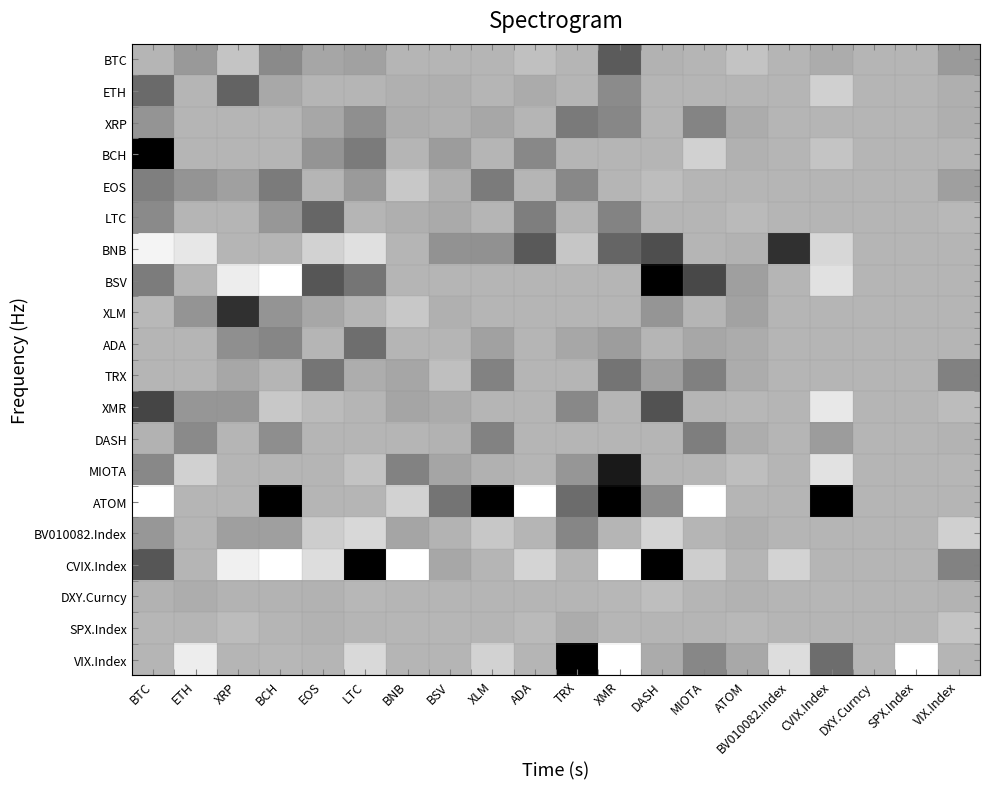

Reading left to right, extract all data points from this chart.

BTC: BTC=0.0	ETH=0.1	XRP=-0.1	BCH=0.2	EOS=0.1	LTC=0.1	BNB=0.0	BSV=0.0	XLM=0.0	ADA=-0.0	TRX=0.0	XMR=0.4	DASH=0.0	MIOTA=0.0	ATOM=-0.1	BV010082.Index=0.0	CVIX.Index=0.0	DXY.Curncy=0.0	SPX.Index=0.0	VIX.Index=0.1
ETH: BTC=0.3	ETH=0.0	XRP=0.3	BCH=0.0	EOS=0.0	LTC=0.0	BNB=0.0	BSV=0.0	XLM=0.0	ADA=0.0	TRX=0.0	XMR=0.2	DASH=0.0	MIOTA=0.0	ATOM=0.0	BV010082.Index=0.0	CVIX.Index=-0.1	DXY.Curncy=0.0	SPX.Index=0.0	VIX.Index=0.0
XRP: BTC=0.1	ETH=0.0	XRP=0.0	BCH=-0.0	EOS=0.1	LTC=0.1	BNB=0.0	BSV=0.0	XLM=0.0	ADA=0.0	TRX=0.2	XMR=0.2	DASH=0.0	MIOTA=0.2	ATOM=0.0	BV010082.Index=0.0	CVIX.Index=0.0	DXY.Curncy=0.0	SPX.Index=0.0	VIX.Index=0.0
BCH: BTC=0.7	ETH=0.0	XRP=0.0	BCH=0.0	EOS=0.1	LTC=0.2	BNB=0.0	BSV=0.1	XLM=0.0	ADA=0.2	TRX=0.0	XMR=0.0	DASH=0.0	MIOTA=-0.1	ATOM=0.0	BV010082.Index=0.0	CVIX.Index=-0.1	DXY.Curncy=0.0	SPX.Index=0.0	VIX.Index=0.0
EOS: BTC=0.2	ETH=0.1	XRP=0.1	BCH=0.2	EOS=0.0	LTC=0.1	BNB=-0.1	BSV=0.0	XLM=0.2	ADA=0.0	TRX=0.2	XMR=0.0	DASH=-0.0	MIOTA=0.0	ATOM=0.0	BV010082.Index=0.0	CVIX.Index=0.0	DXY.Curncy=0.0	SPX.Index=0.0	VIX.Index=0.1
LTC: BTC=0.2	ETH=0.0	XRP=0.0	BCH=0.1	EOS=0.3	LTC=0.0	BNB=0.0	BSV=0.0	XLM=0.0	ADA=0.2	TRX=0.0	XMR=0.2	DASH=0.0	MIOTA=0.0	ATOM=-0.0	BV010082.Index=0.0	CVIX.Index=0.0	DXY.Curncy=0.0	SPX.Index=0.0	VIX.Index=-0.0
BNB: BTC=-0.4	ETH=-0.3	XRP=0.0	BCH=0.0	EOS=-0.1	LTC=-0.2	BNB=0.0	BSV=0.1	XLM=0.1	ADA=0.4	TRX=-0.1	XMR=0.3	DASH=0.4	MIOTA=0.0	ATOM=0.0	BV010082.Index=0.5	CVIX.Index=-0.2	DXY.Curncy=0.0	SPX.Index=0.0	VIX.Index=0.0
BSV: BTC=0.2	ETH=0.0	XRP=-0.3	BCH=-0.5	EOS=0.4	LTC=0.2	BNB=0.0	BSV=0.0	XLM=0.0	ADA=0.0	TRX=0.0	XMR=0.0	DASH=0.8	MIOTA=0.4	ATOM=0.1	BV010082.Index=0.0	CVIX.Index=-0.2	DXY.Curncy=0.0	SPX.Index=0.0	VIX.Index=0.0
XLM: BTC=-0.0	ETH=0.1	XRP=0.5	BCH=0.1	EOS=0.1	LTC=0.0	BNB=-0.1	BSV=0.0	XLM=0.0	ADA=0.0	TRX=0.0	XMR=0.0	DASH=0.1	MIOTA=0.0	ATOM=0.1	BV010082.Index=0.0	CVIX.Index=0.0	DXY.Curncy=0.0	SPX.Index=0.0	VIX.Index=0.0
ADA: BTC=0.0	ETH=0.0	XRP=0.1	BCH=0.2	EOS=0.0	LTC=0.3	BNB=0.0	BSV=0.0	XLM=0.1	ADA=0.0	TRX=0.0	XMR=0.1	DASH=0.0	MIOTA=0.0	ATOM=0.0	BV010082.Index=0.0	CVIX.Index=0.0	DXY.Curncy=0.0	SPX.Index=0.0	VIX.Index=0.0
TRX: BTC=0.0	ETH=0.0	XRP=0.0	BCH=0.0	EOS=0.2	LTC=0.0	BNB=0.1	BSV=-0.0	XLM=0.2	ADA=0.0	TRX=0.0	XMR=0.2	DASH=0.1	MIOTA=0.2	ATOM=0.0	BV010082.Index=0.0	CVIX.Index=0.0	DXY.Curncy=0.0	SPX.Index=0.0	VIX.Index=0.2
XMR: BTC=0.4	ETH=0.1	XRP=0.1	BCH=-0.1	EOS=-0.0	LTC=0.0	BNB=0.1	BSV=0.0	XLM=0.0	ADA=0.0	TRX=0.2	XMR=0.0	DASH=0.4	MIOTA=0.0	ATOM=-0.0	BV010082.Index=0.0	CVIX.Index=-0.3	DXY.Curncy=0.0	SPX.Index=0.0	VIX.Index=-0.0
DASH: BTC=0.0	ETH=0.2	XRP=-0.0	BCH=0.1	EOS=0.0	LTC=0.0	BNB=0.0	BSV=0.0	XLM=0.2	ADA=0.0	TRX=0.0	XMR=0.0	DASH=0.0	MIOTA=0.2	ATOM=0.0	BV010082.Index=0.0	CVIX.Index=0.1	DXY.Curncy=0.0	SPX.Index=0.0	VIX.Index=0.0
MIOTA: BTC=0.2	ETH=-0.1	XRP=0.0	BCH=0.0	EOS=0.0	LTC=-0.1	BNB=0.2	BSV=0.1	XLM=0.0	ADA=0.0	TRX=0.1	XMR=0.6	DASH=0.0	MIOTA=0.0	ATOM=-0.0	BV010082.Index=0.0	CVIX.Index=-0.2	DXY.Curncy=0.0	SPX.Index=0.0	VIX.Index=-0.0
ATOM: BTC=-1.8	ETH=0.0	XRP=0.0	BCH=0.7	EOS=0.0	LTC=0.0	BNB=-0.1	BSV=0.2	XLM=0.9	ADA=-1.3	TRX=0.3	XMR=1.9	DASH=0.1	MIOTA=-0.5	ATOM=0.0	BV010082.Index=0.0	CVIX.Index=2.1	DXY.Curncy=0.0	SPX.Index=0.0	VIX.Index=0.0
BV010082.Index: BTC=0.1	ETH=0.0	XRP=0.1	BCH=0.1	EOS=-0.1	LTC=-0.2	BNB=0.1	BSV=0.0	XLM=-0.1	ADA=0.0	TRX=0.2	XMR=0.0	DASH=-0.1	MIOTA=0.0	ATOM=0.0	BV010082.Index=0.0	CVIX.Index=0.0	DXY.Curncy=0.0	SPX.Index=0.0	VIX.Index=-0.1
CVIX.Index: BTC=0.4	ETH=0.0	XRP=-0.3	BCH=-0.5	EOS=-0.2	LTC=0.8	BNB=-0.5	BSV=0.0	XLM=0.0	ADA=-0.1	TRX=0.0	XMR=-0.8	DASH=1.1	MIOTA=-0.1	ATOM=0.0	BV010082.Index=-0.1	CVIX.Index=0.0	DXY.Curncy=0.0	SPX.Index=0.0	VIX.Index=0.2
DXY.Curncy: BTC=0.0	ETH=0.0	XRP=0.0	BCH=0.0	EOS=0.0	LTC=-0.0	BNB=0.0	BSV=0.0	XLM=0.0	ADA=0.0	TRX=0.0	XMR=-0.0	DASH=-0.0	MIOTA=0.0	ATOM=0.0	BV010082.Index=0.0	CVIX.Index=-0.0	DXY.Curncy=0.0	SPX.Index=0.0	VIX.Index=0.0
SPX.Index: BTC=-0.0	ETH=0.0	XRP=-0.0	BCH=0.0	EOS=0.0	LTC=0.0	BNB=-0.0	BSV=-0.0	XLM=-0.0	ADA=-0.0	TRX=0.0	XMR=-0.0	DASH=0.0	MIOTA=0.0	ATOM=-0.0	BV010082.Index=0.0	CVIX.Index=-0.0	DXY.Curncy=0.0	SPX.Index=0.0	VIX.Index=-0.1
VIX.Index: BTC=0.0	ETH=-0.3	XRP=0.0	BCH=-0.0	EOS=0.0	LTC=-0.2	BNB=0.0	BSV=0.0	XLM=-0.1	ADA=0.0	TRX=0.8	XMR=-0.7	DASH=0.0	MIOTA=0.2	ATOM=0.0	BV010082.Index=-0.2	CVIX.Index=0.3	DXY.Curncy=0.0	SPX.Index=-6.8	VIX.Index=0.0